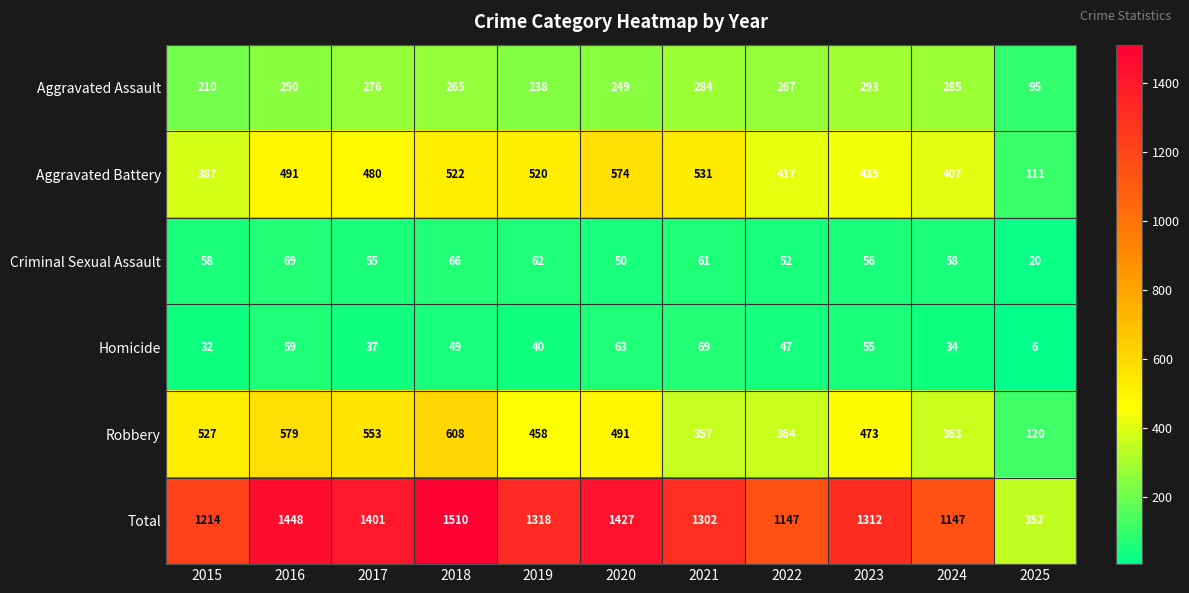

Is it true that Criminal Sexual Assault equals 113 at 2016?

False